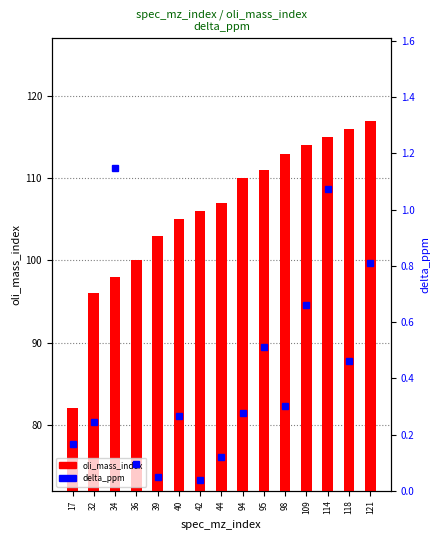

What is the total value across all series at 17?

82.2